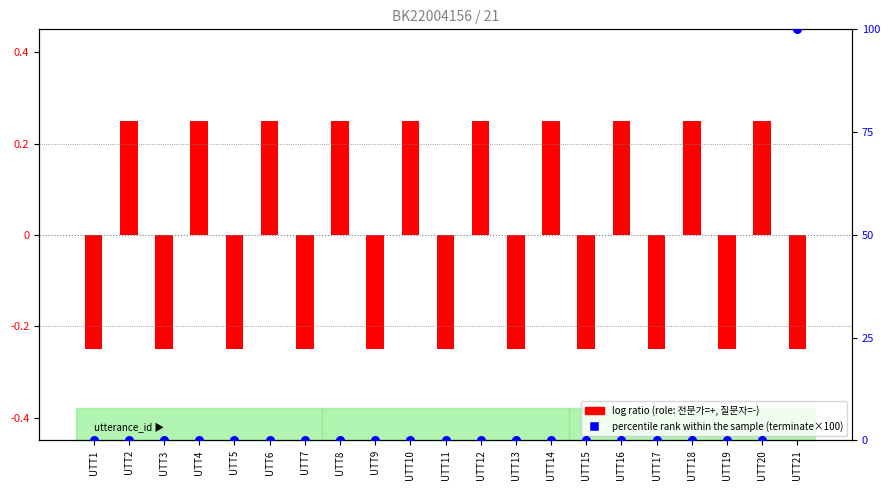

Which series reaches the maximum Y coordinate?

percentile rank within the sample